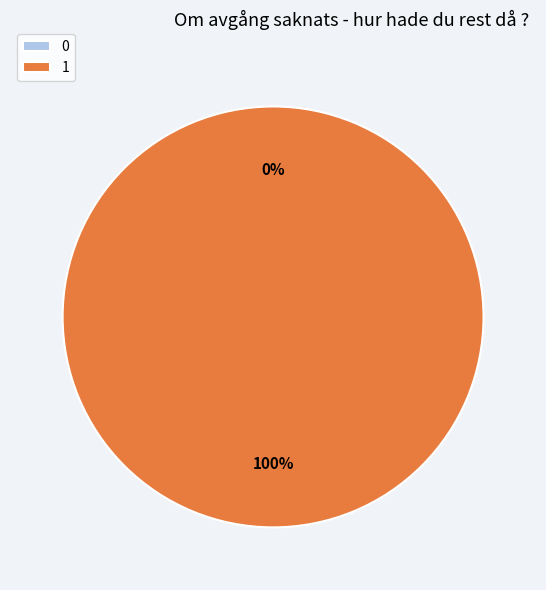

Count the number of slices in the pie.

2